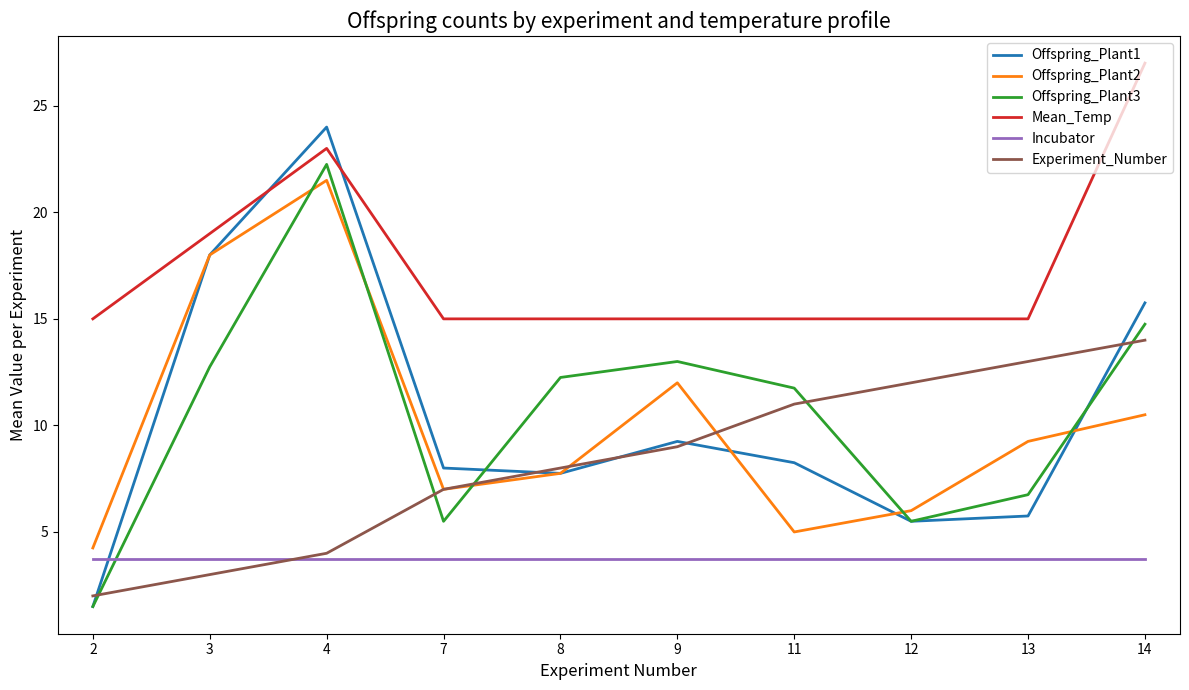

What is the maximum value for Experiment_Number?

14.0